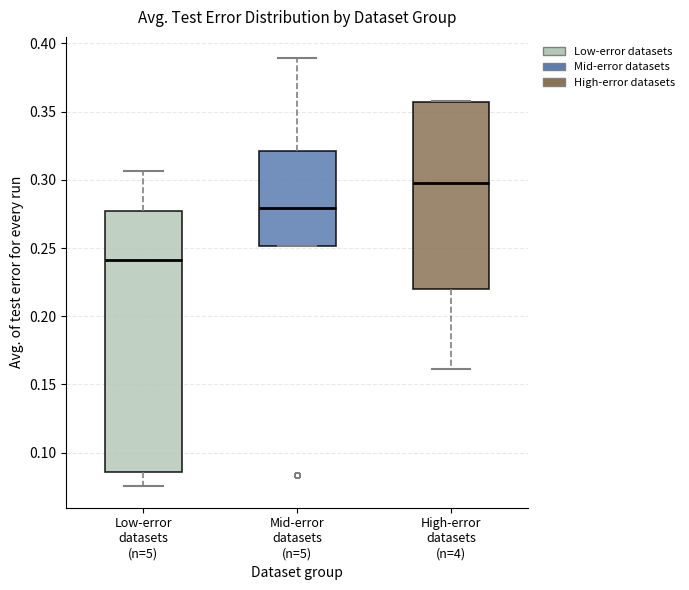

Where is the upper edge of the box for Low-error datasets (n=5) on the y-axis? The values are not printed on the chart, so give them approximately, as read against the axis.

0.275